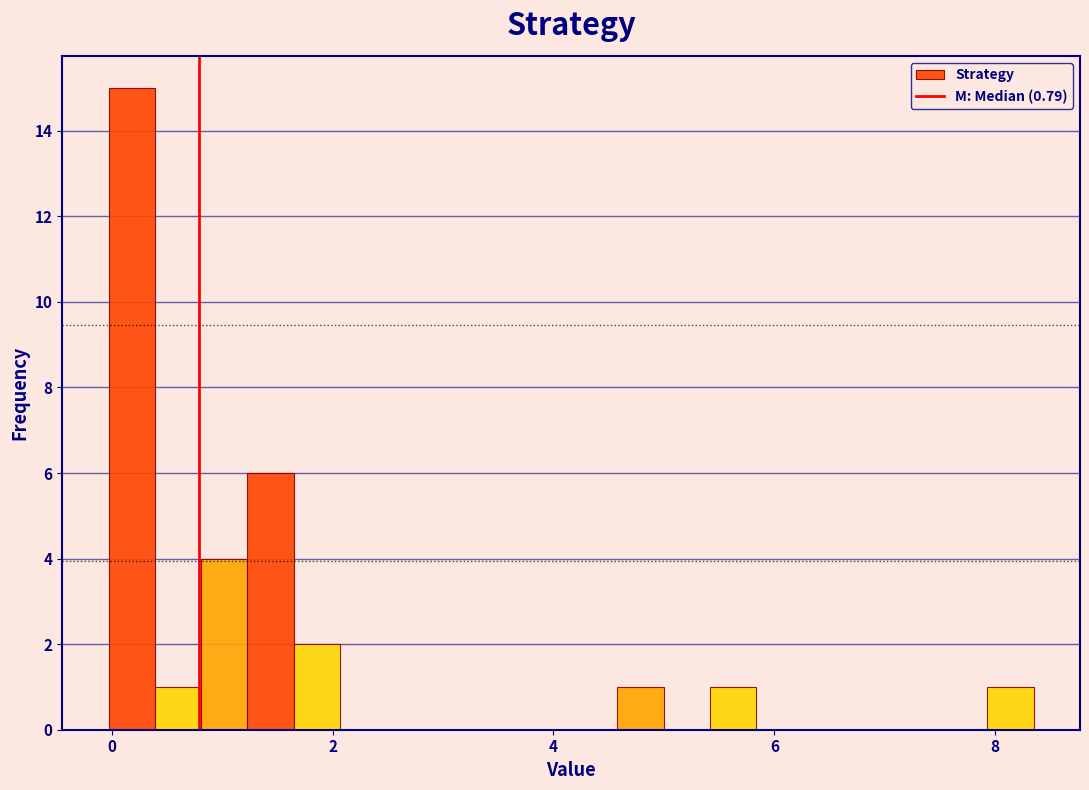

Read against the x-axis, roughly where is the centre of the tallest bar?

0.2